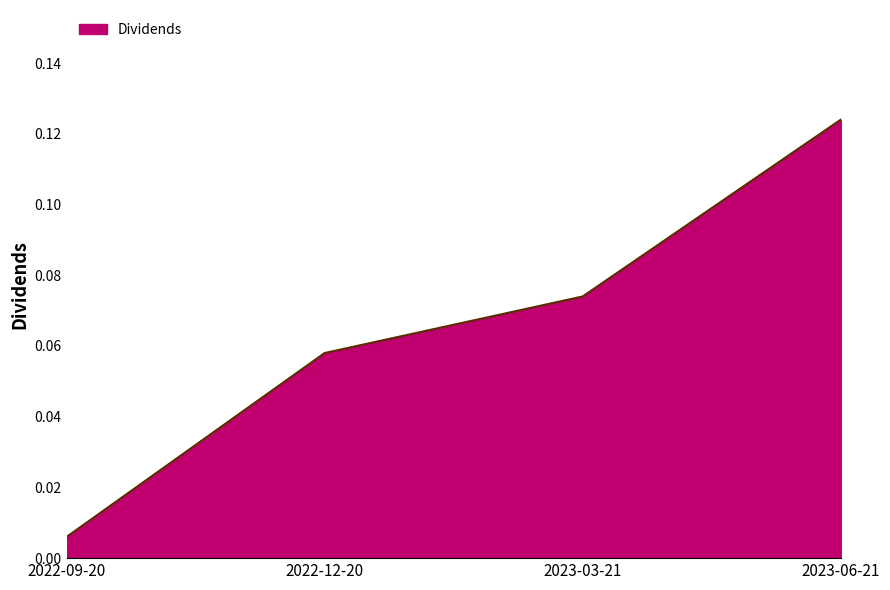

At which category does the chart reach its minimum across all series?

2022-09-20